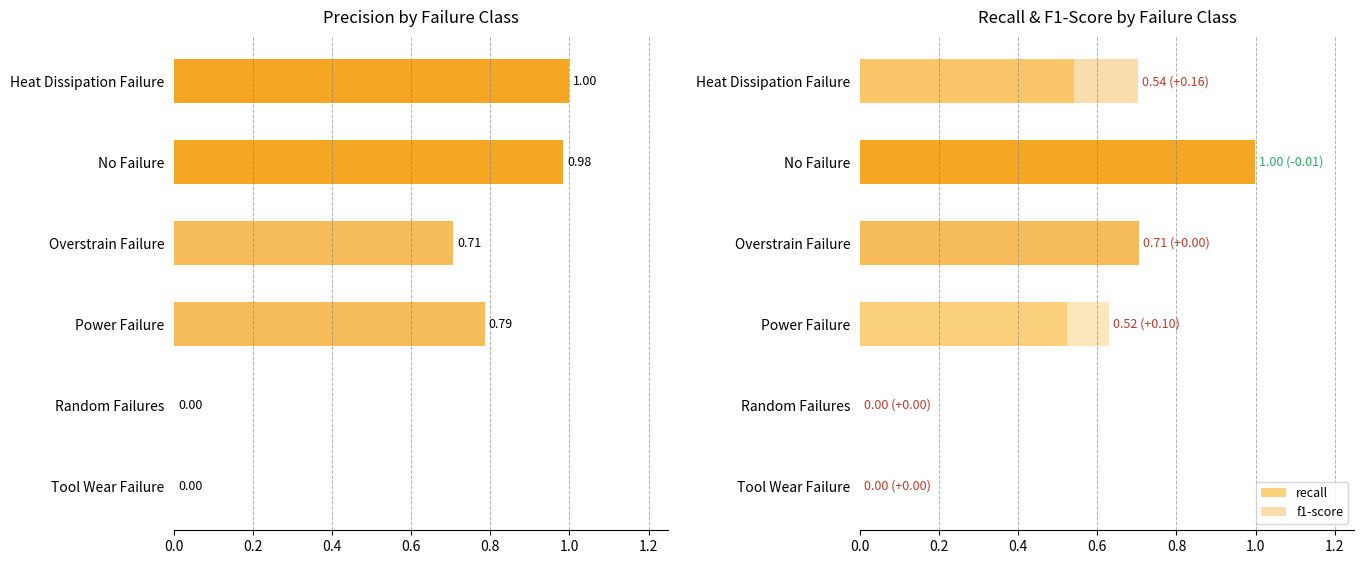

What is the total value across all series at Overstrain Failure?

2.1